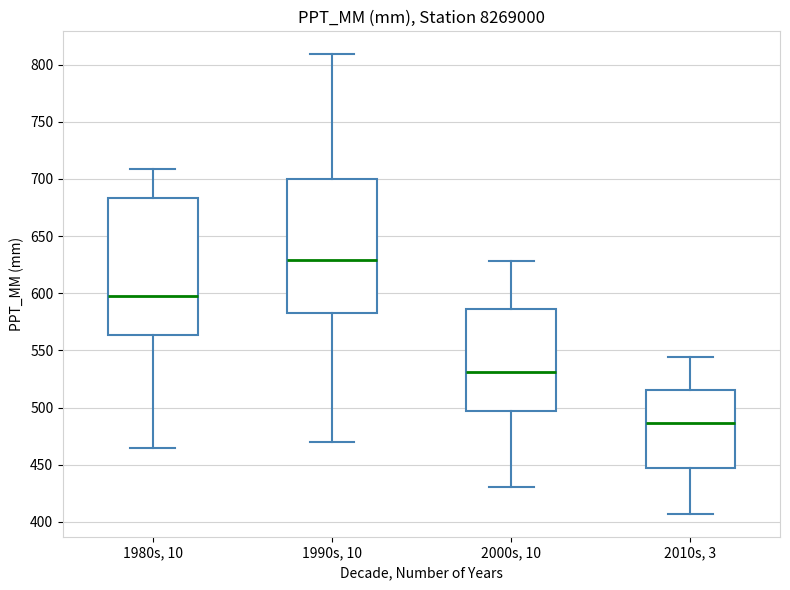

Where does the median line of the box for 1990s, 10 sit on the y-axis? The values are not printed on the chart, so give them approximately, as read against the axis.

630